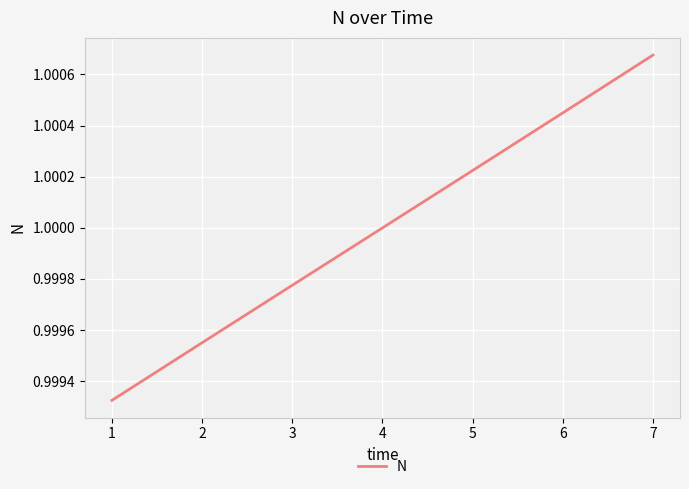

Is it true that the value at 3 is 1.7?

False